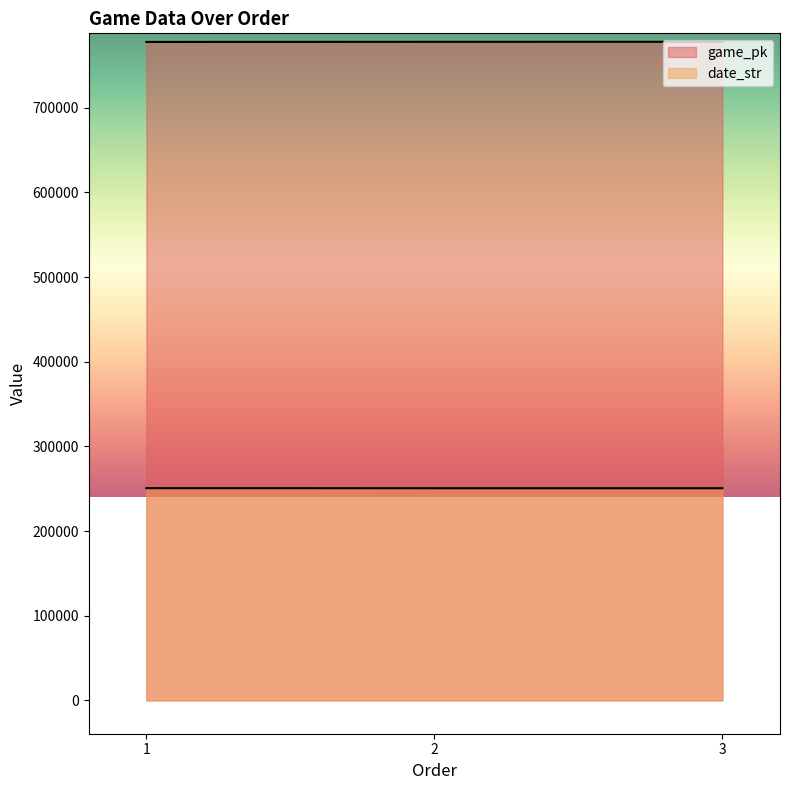

Does the chart display data point markers on the line(s)?

No